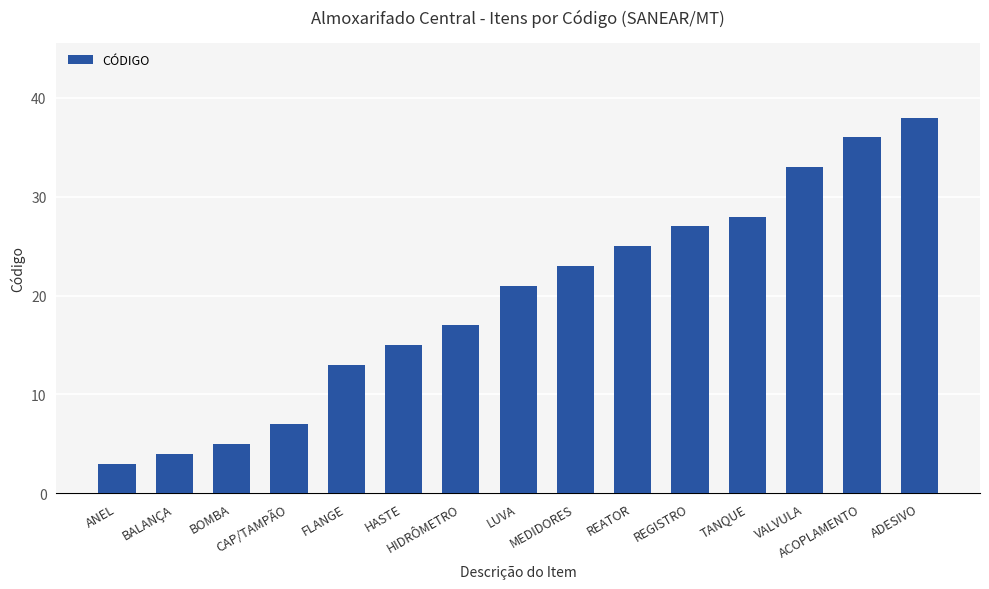

What is the value of the 8th bar from the left?

21